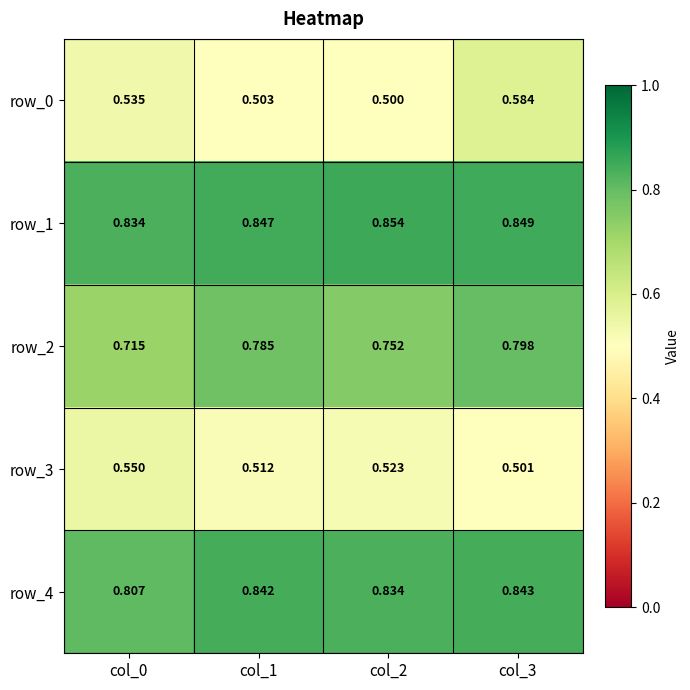

Which series has the largest total across all categories?

row_1